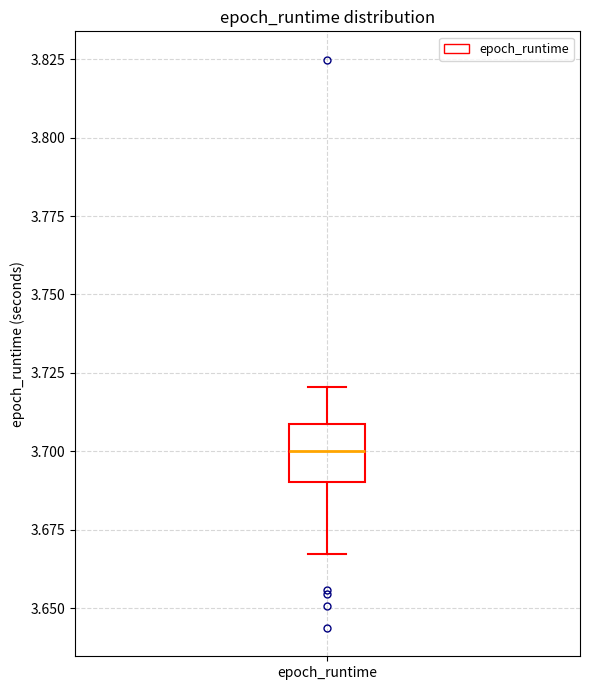

Read this box plot against the y-axis: the position of the median line, the range covered by the box, and the ends of both whiskers. The values are not printed on the chart, so give them approximately, as read against the axis.

median 3.700, box 3.690 to 3.710, whiskers 3.665 to 3.720